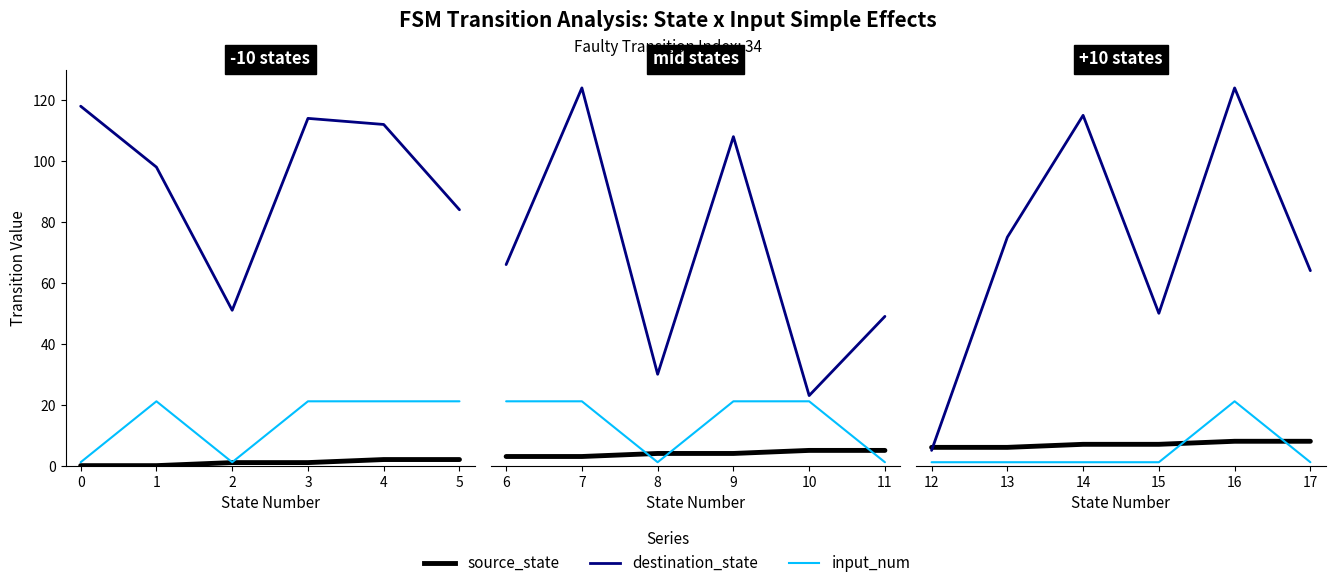

Where do source_state and input_num first cross each other?

15 and 16